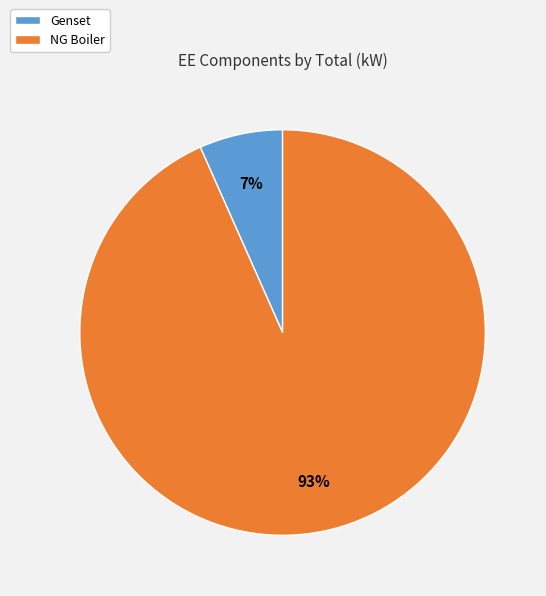

Which category has the smallest portion of the pie?

Genset